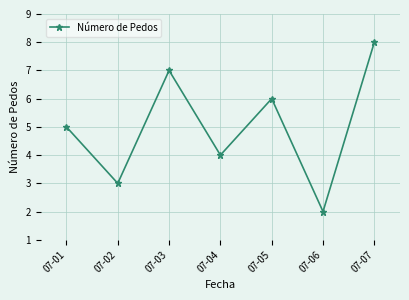

Does the chart display data point markers on the line(s)?

Yes